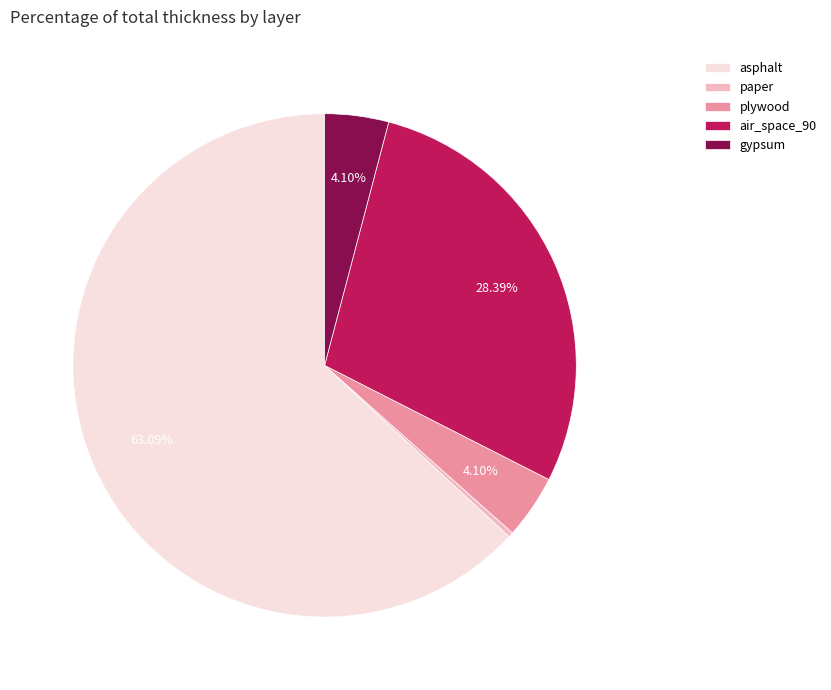

Approximately how many times larger is the value at gypsum compared to asphalt?

0.1